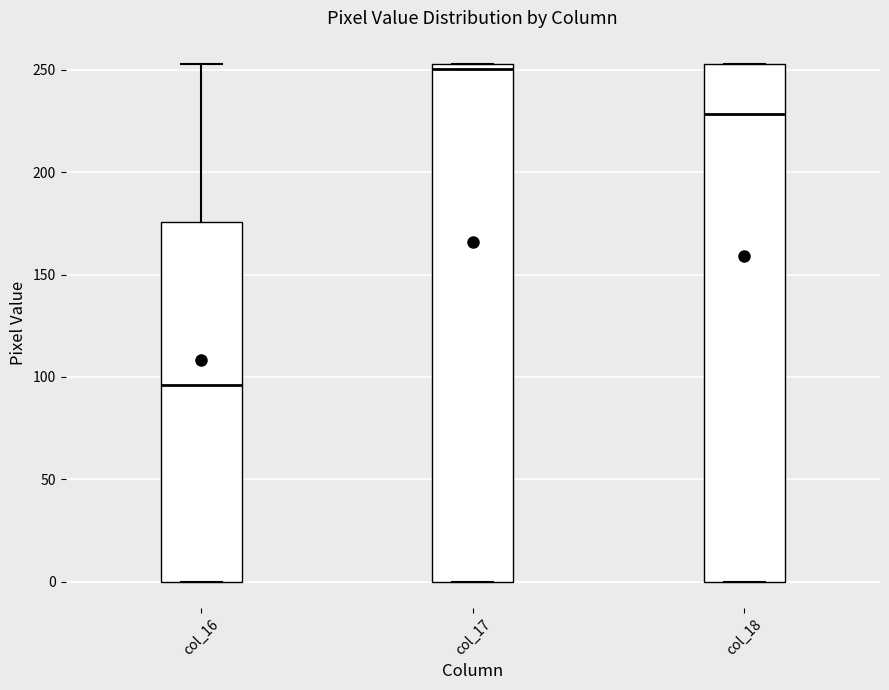

Reading left to right, transcribe this box plot: for each box, give where its median line is, the range the box spans, and where its two whiskers end, as read against the y-axis. The values are not printed on the chart, so give them approximately, as read against the axis.

col_16: median 95, box 0 to 175, whiskers 0 to 255
col_17: median 250, box 0 to 255, whiskers 0 to 255
col_18: median 230, box 0 to 255, whiskers 0 to 255